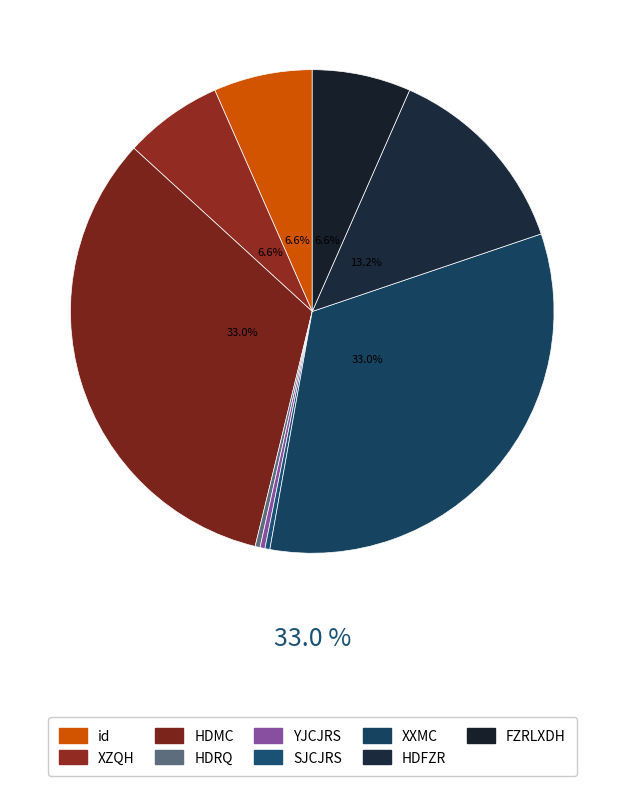

Does any single category account for the majority?

No